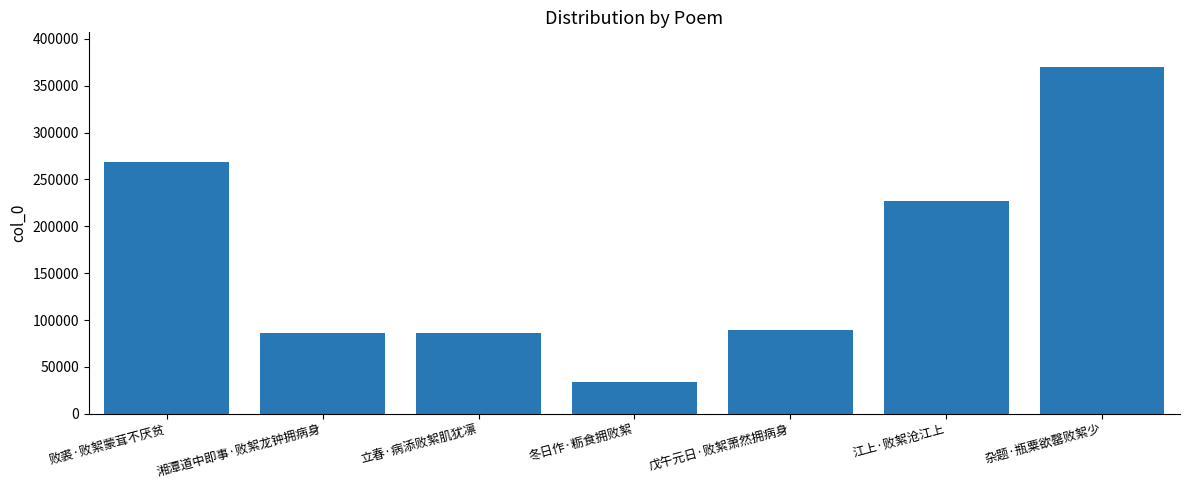

What is the sum of the values at 败裘·败絮蒙茸不厌贫 and 江上·败絮沧江上?

495849